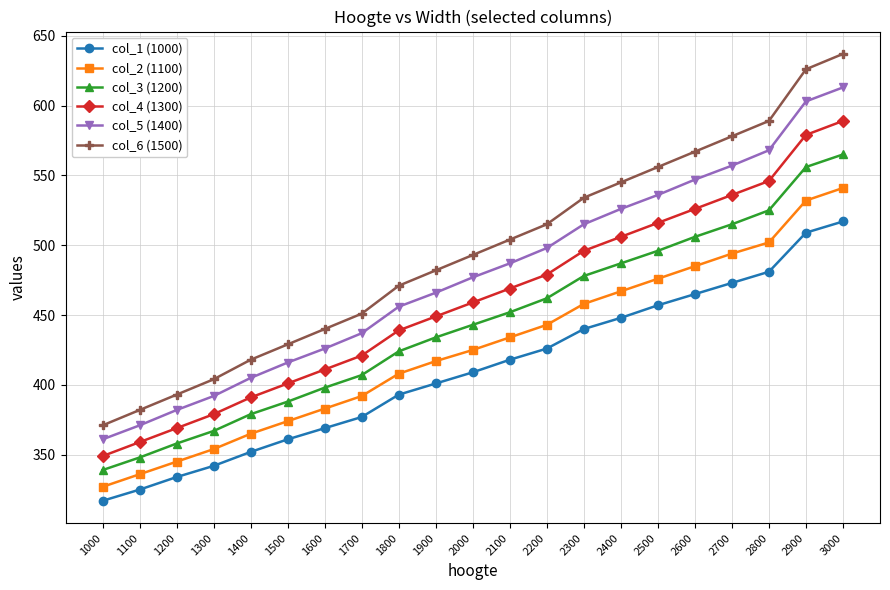

What is the spread (max minus min) of values at 2700?

105